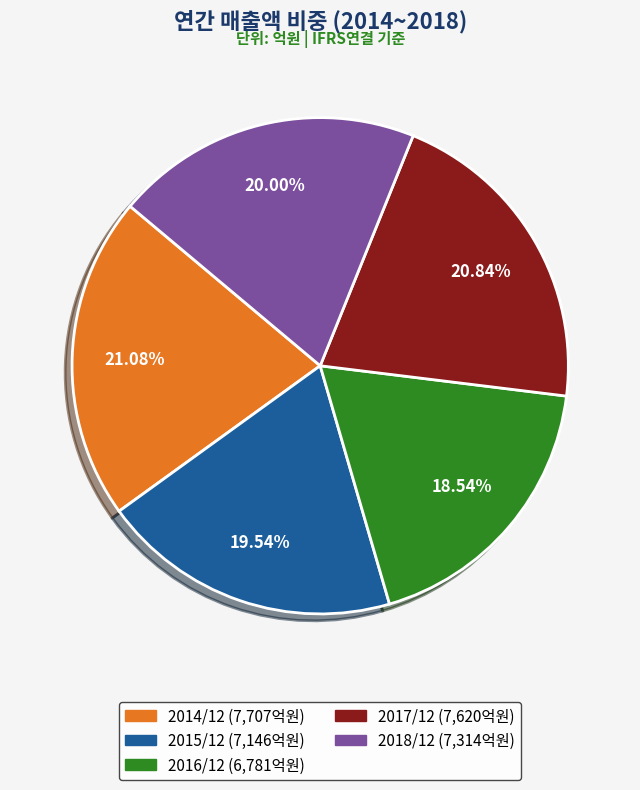

Is it true that 2015/12 is 26% of the pie?

False